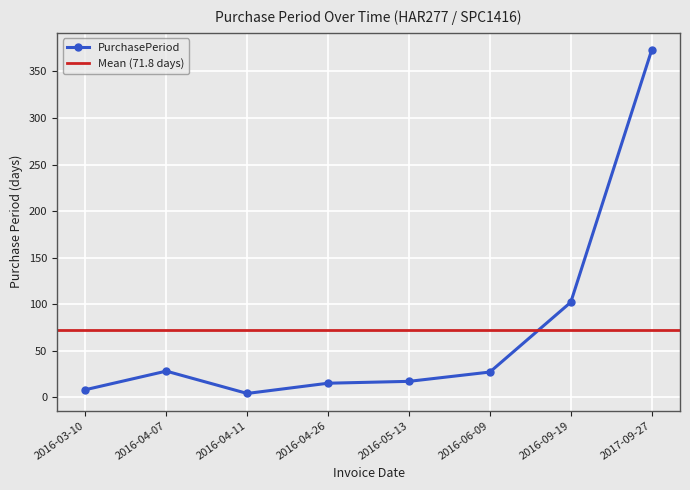

Reading left to right, what are all the values shown in this chart?

8	28	4	15	17	27	102	373